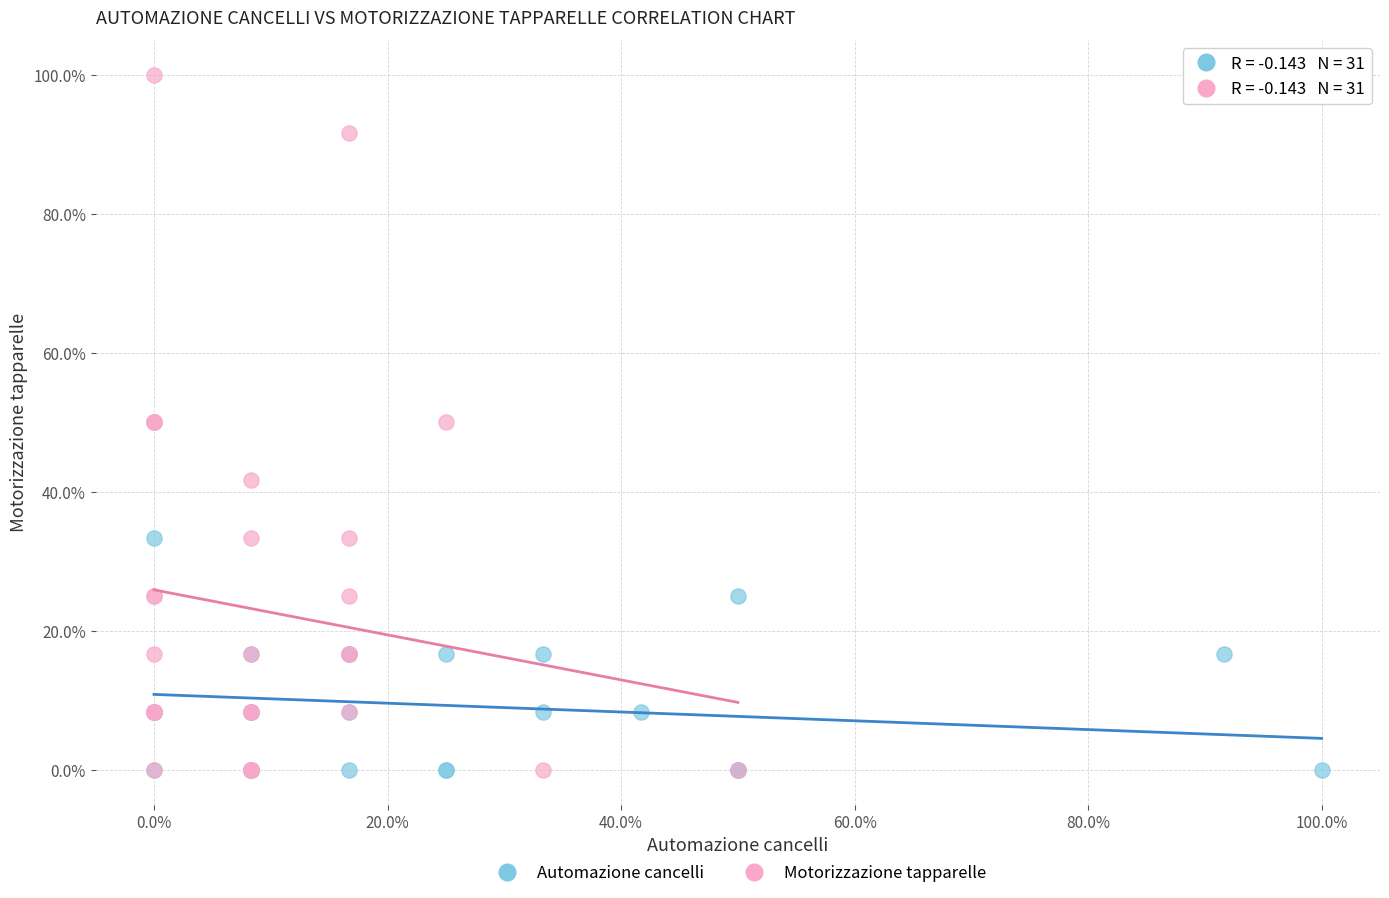

Which series contains the highest Y value?

Motorizzazione tapparelle